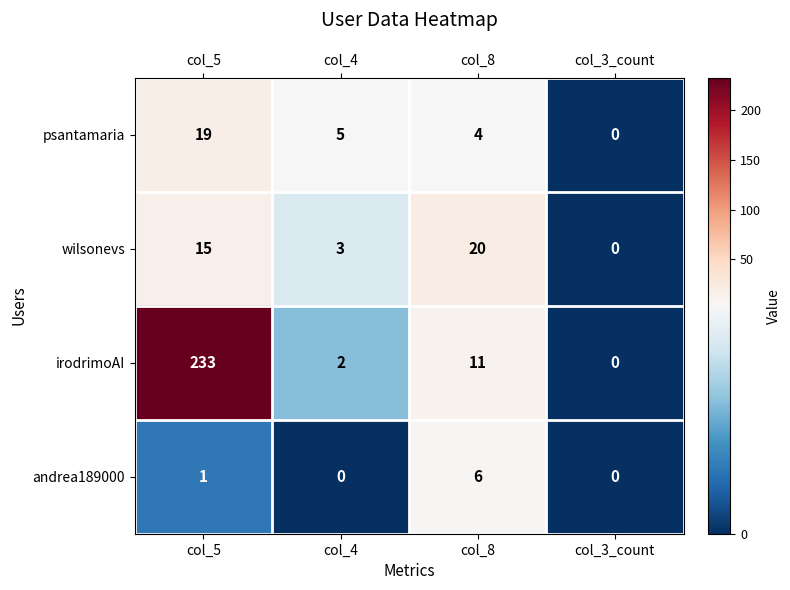

What is the greatest value displayed?

233